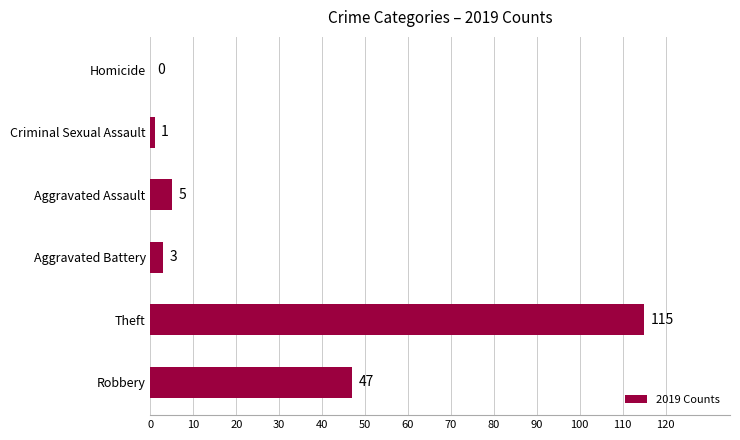

The value at Aggravated Battery is 3. True or false?

True